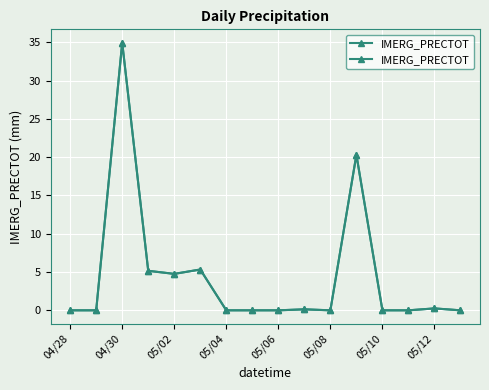

How many points are lower than both their immediate neighbors (excluding endpoints)?

2